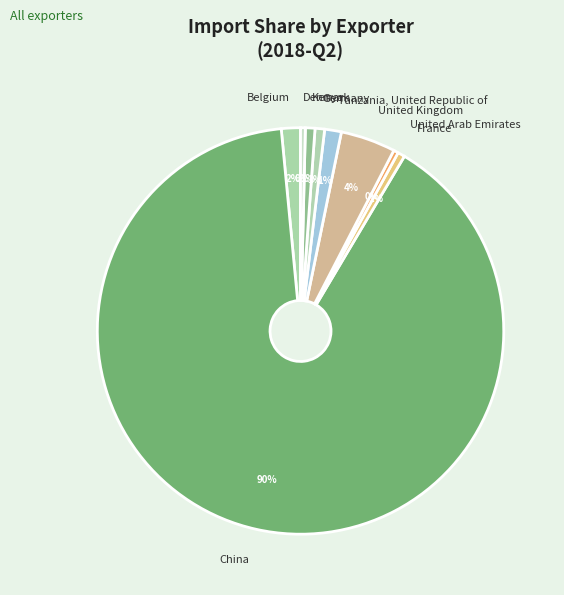

How many segments does this pie chart have?

9